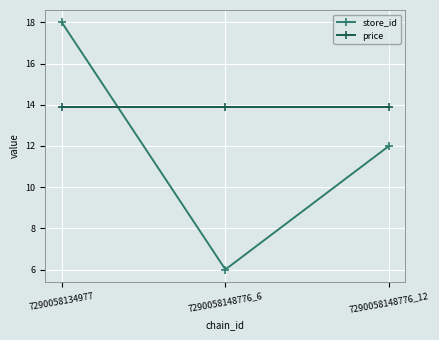

Rank the categories by store_id value from lowest to highest.

7290058148776_6, 7290058148776_12, 7290058134977